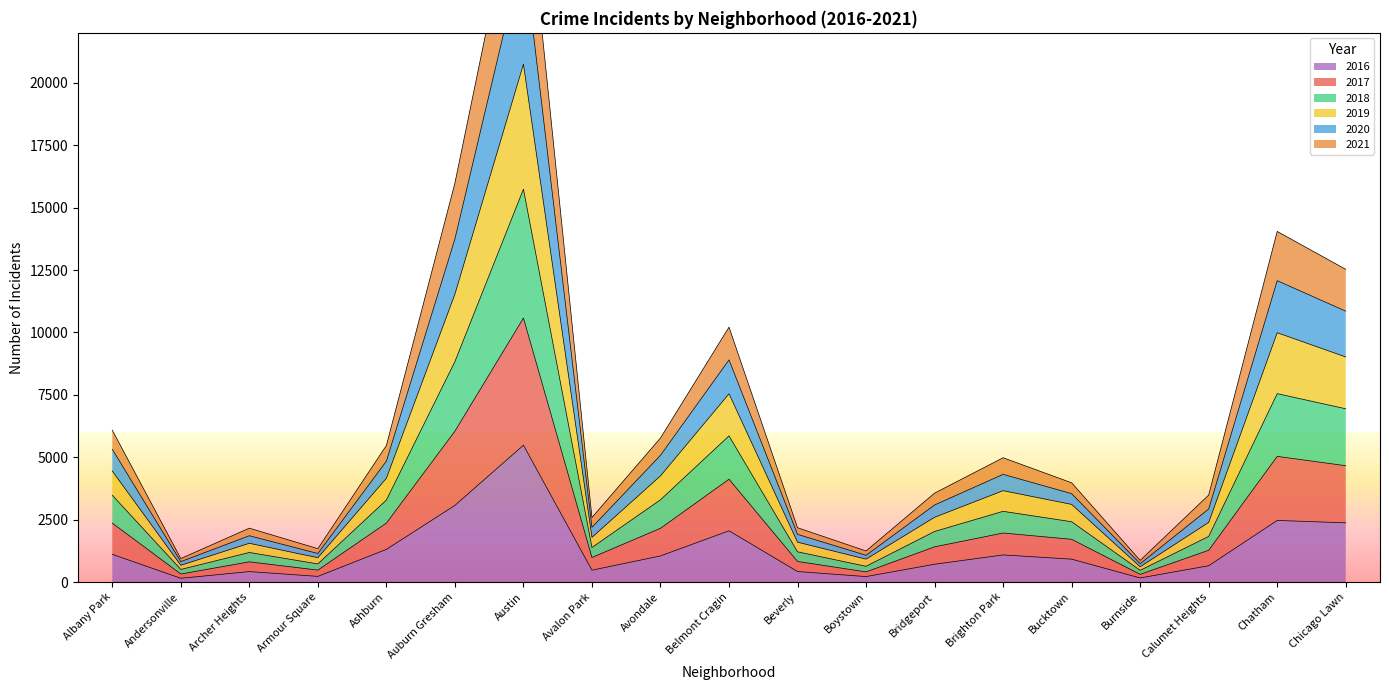

True or false: 2018 and 2020 cross at least once.

False